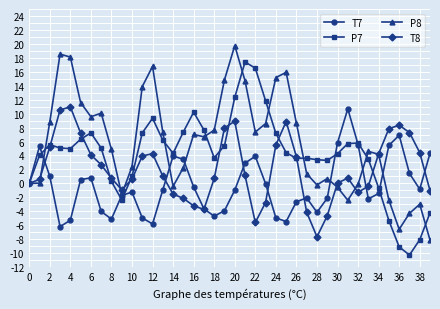

What is the maximum value for T8?

11.0